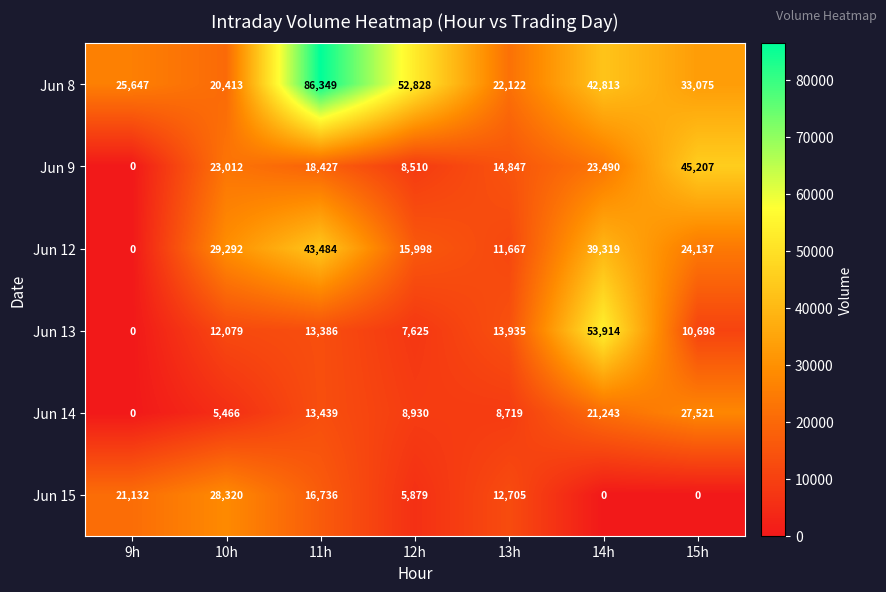

Count the Jun 14 values in the range 5466 to 21243.

5